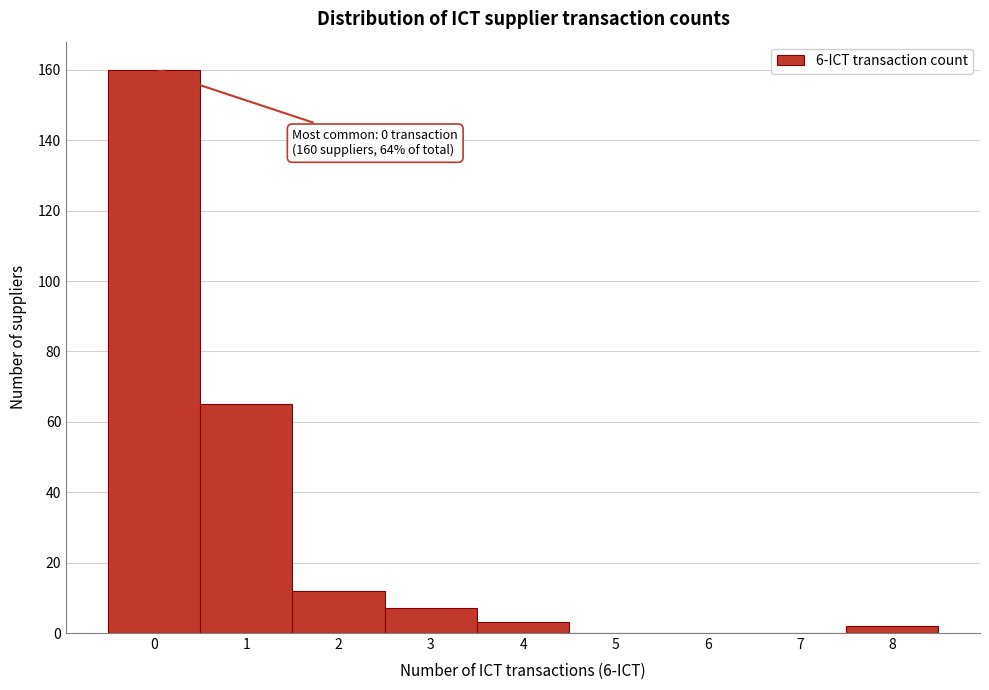

Reading left to right, extract all data points from this chart.

0=160	1=65	2=12	3=7	4=3	5=0	6=0	7=0	8=2